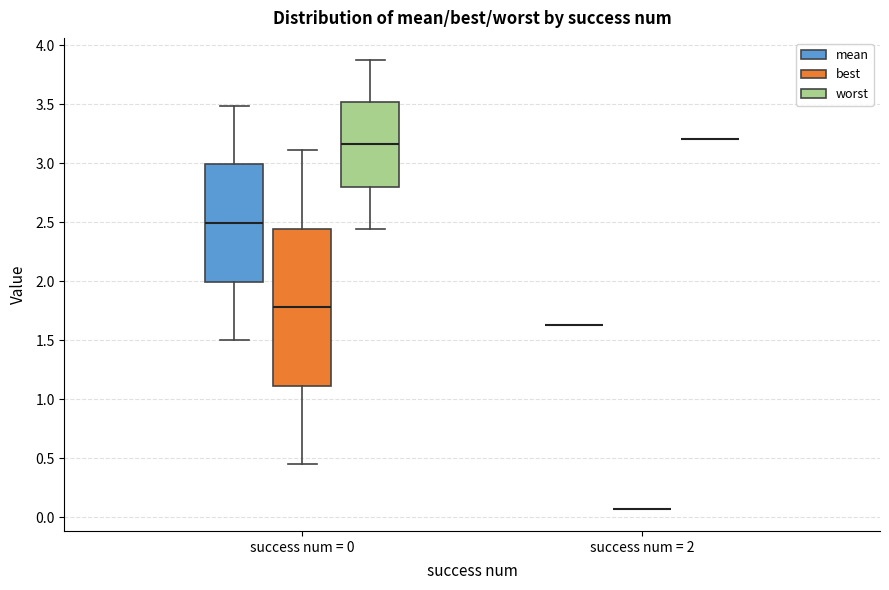

Reading left to right, transcribe this box plot: for each box, give where its median line is, the range the box spans, and where its two whiskers end, as read against the y-axis. The values are not printed on the chart, so give them approximately, as read against the axis.

success num = 0 (mean): median 2.50, box 2.00 to 3.00, whiskers 1.50 to 3.50
success num = 0 (best): median 1.80, box 1.10 to 2.45, whiskers 0.45 to 3.10
success num = 0 (worst): median 3.15, box 2.80 to 3.50, whiskers 2.45 to 3.85
success num = 2 (mean): box collapsed to a line at 1.65, whiskers 1.65 to 1.65
success num = 2 (best): box collapsed to a line at 0.05, whiskers 0.05 to 0.05
success num = 2 (worst): box collapsed to a line at 3.20, whiskers 3.20 to 3.20